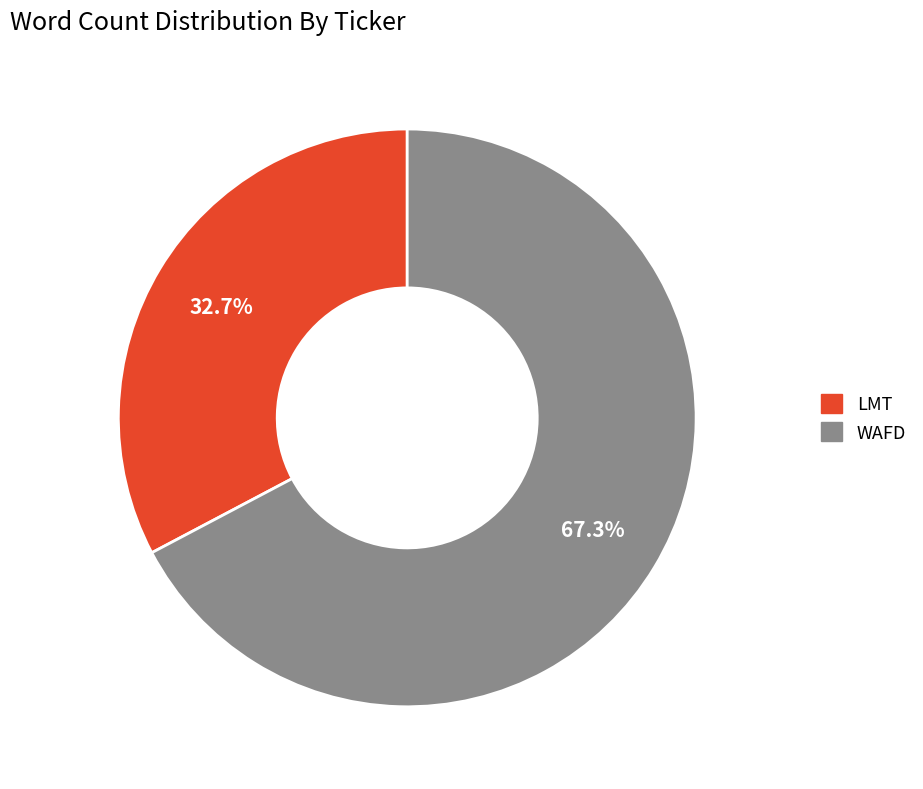

To the nearest percent, what is the combined percentage of LMT and WAFD?

100%